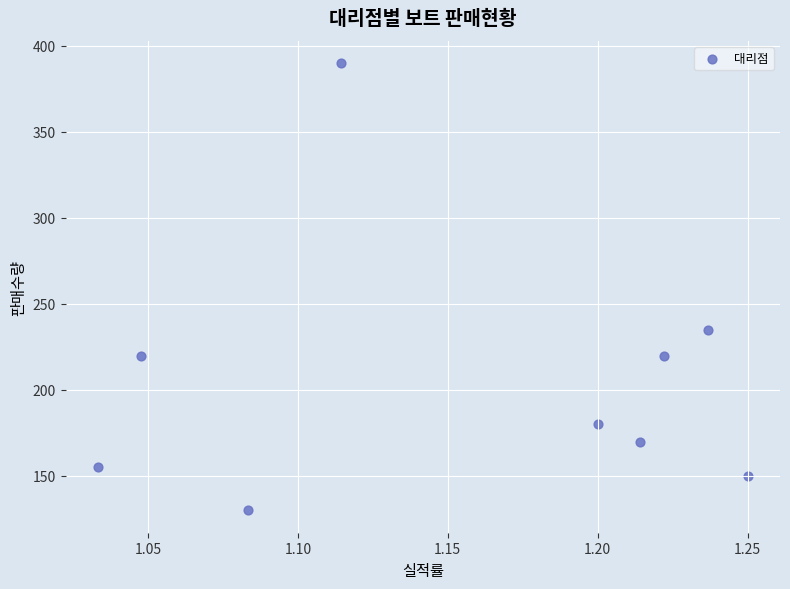

What Y value in the scatter plot is closest to 260?

235